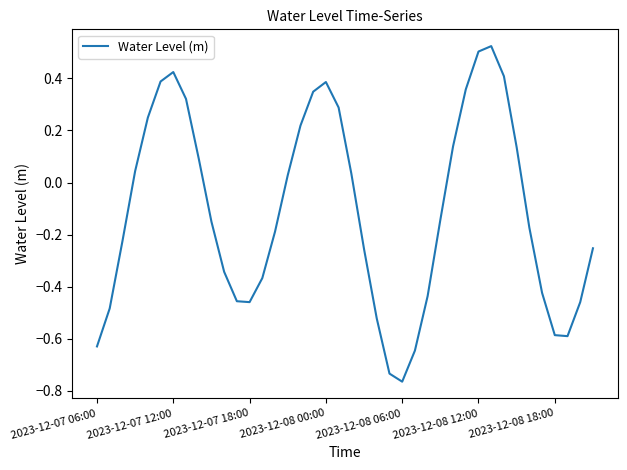

How many values are above zero?

18